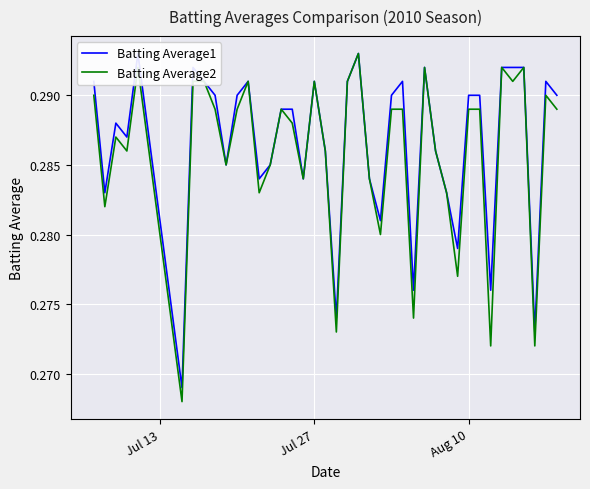

What is the average value of the Batting Average1 series?

0.3